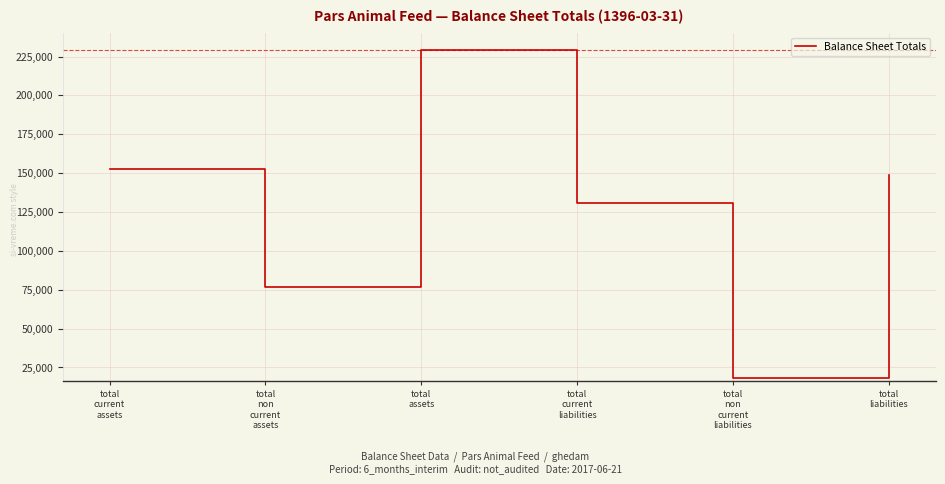

How many lines are shown in the chart?

1